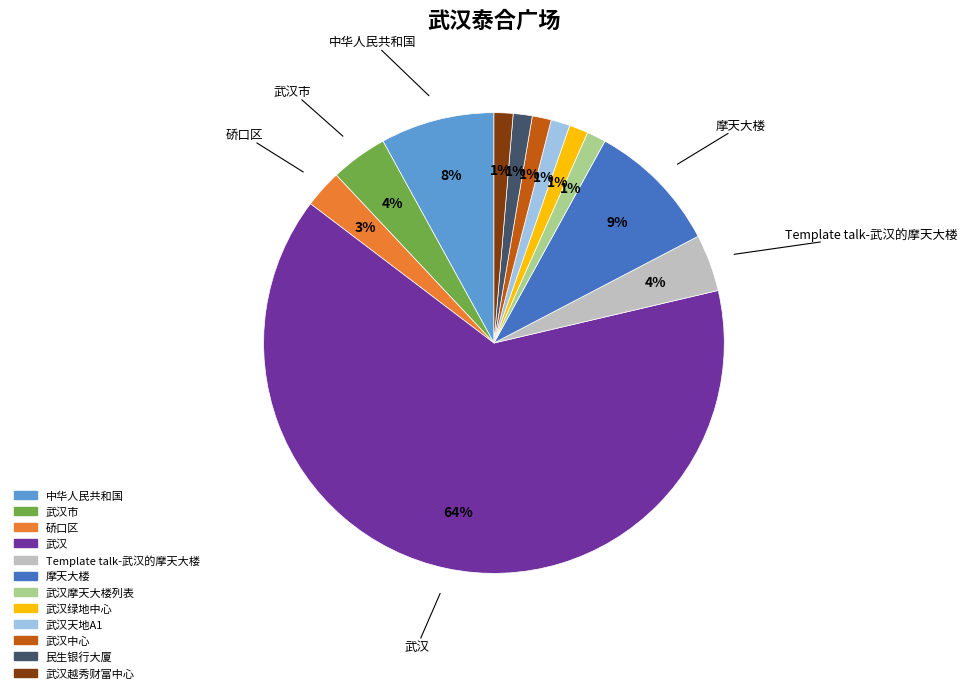

To the nearest percent, what percentage of the pie is 武汉摩天大楼列表?

1%